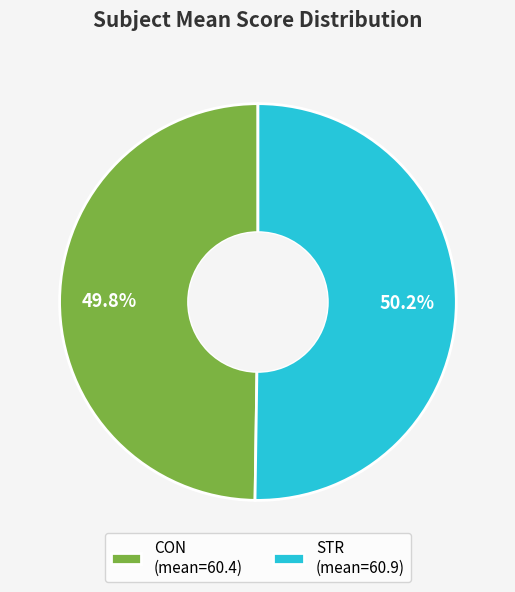

Is there a majority slice in this chart?

Yes